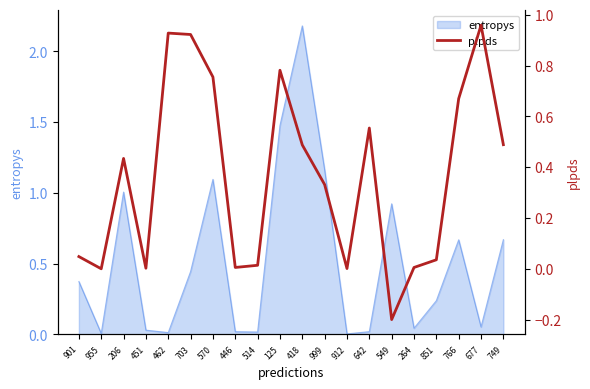

How many data points are above 0?

18